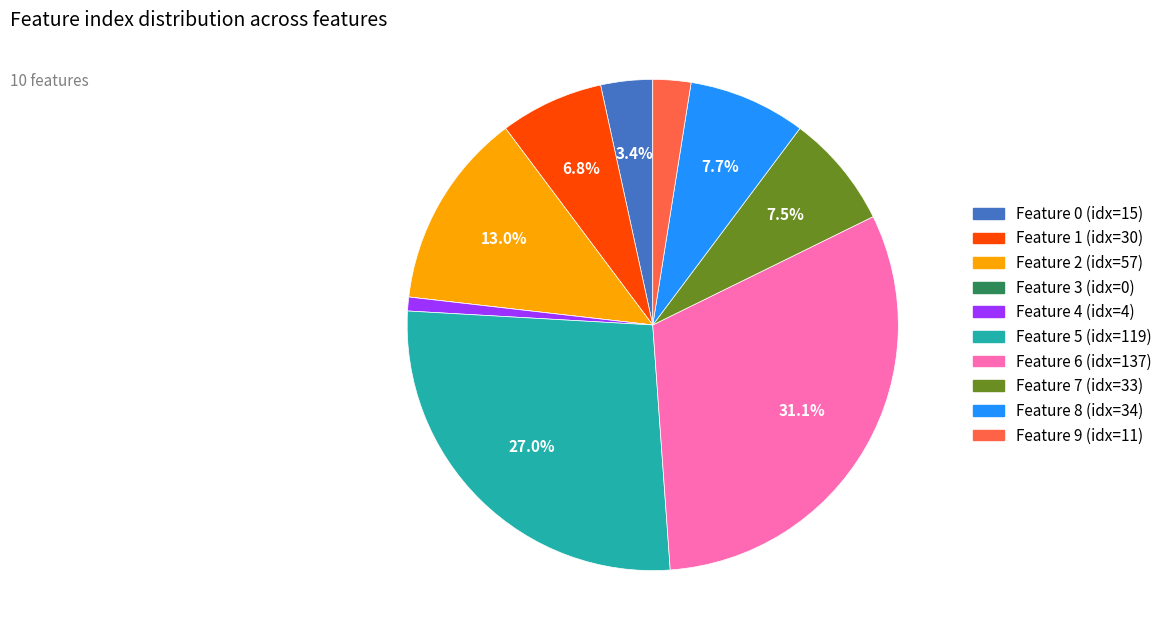

Is there a majority slice in this chart?

No